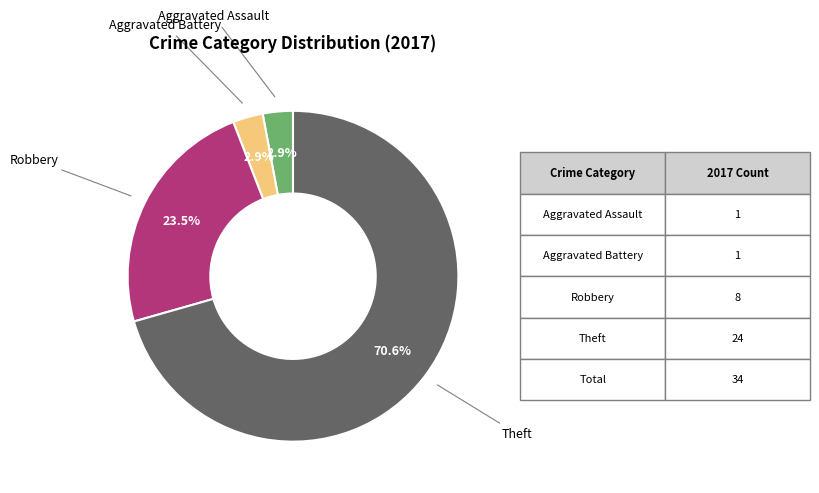

What is the largest slice in the pie chart?

Theft